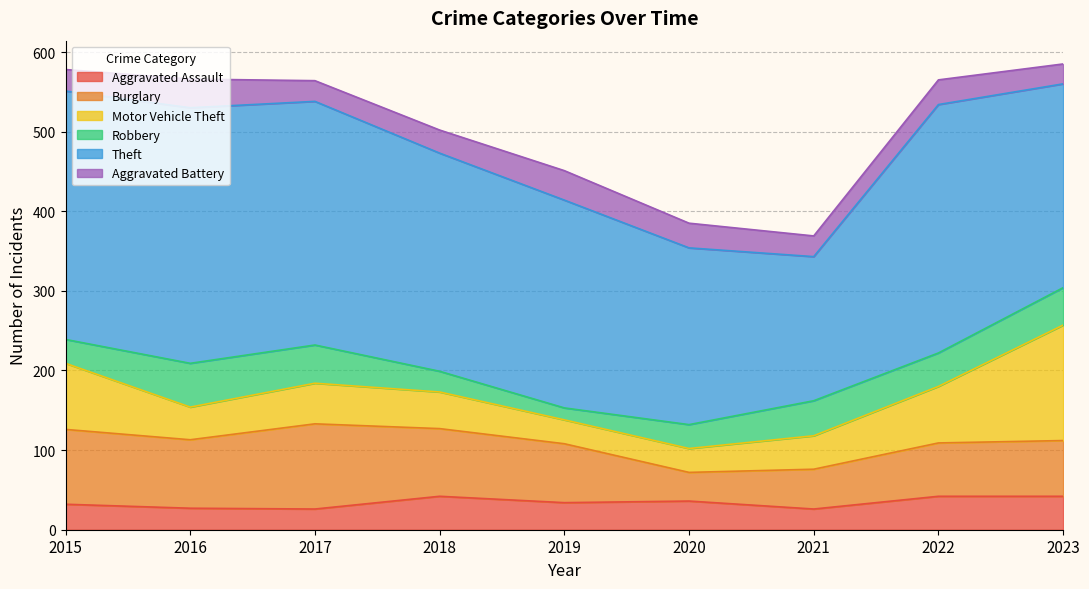

What is the value of the Aggravated Battery point at the 8th from the left?

31